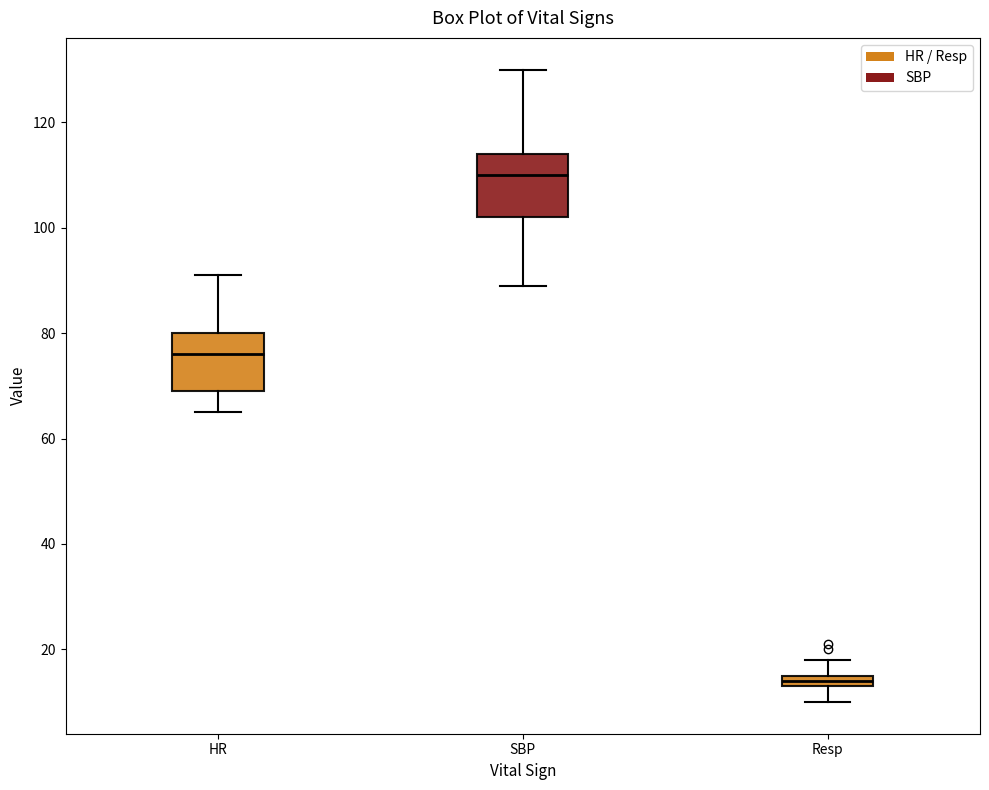

Where does the lower whisker of the box for SBP end on the y-axis? The values are not printed on the chart, so give them approximately, as read against the axis.

90